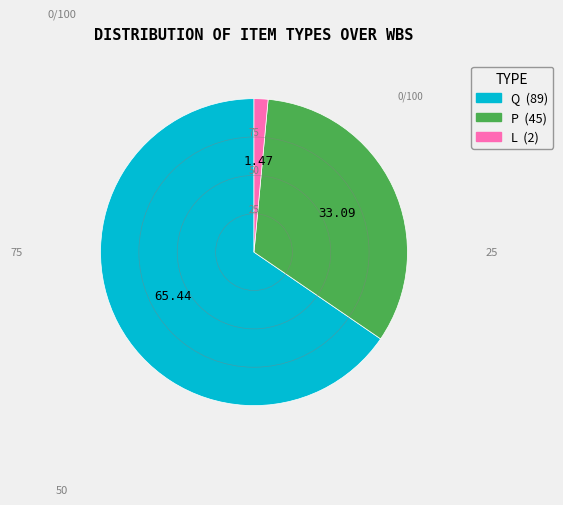

Is there a majority slice in this chart?

Yes